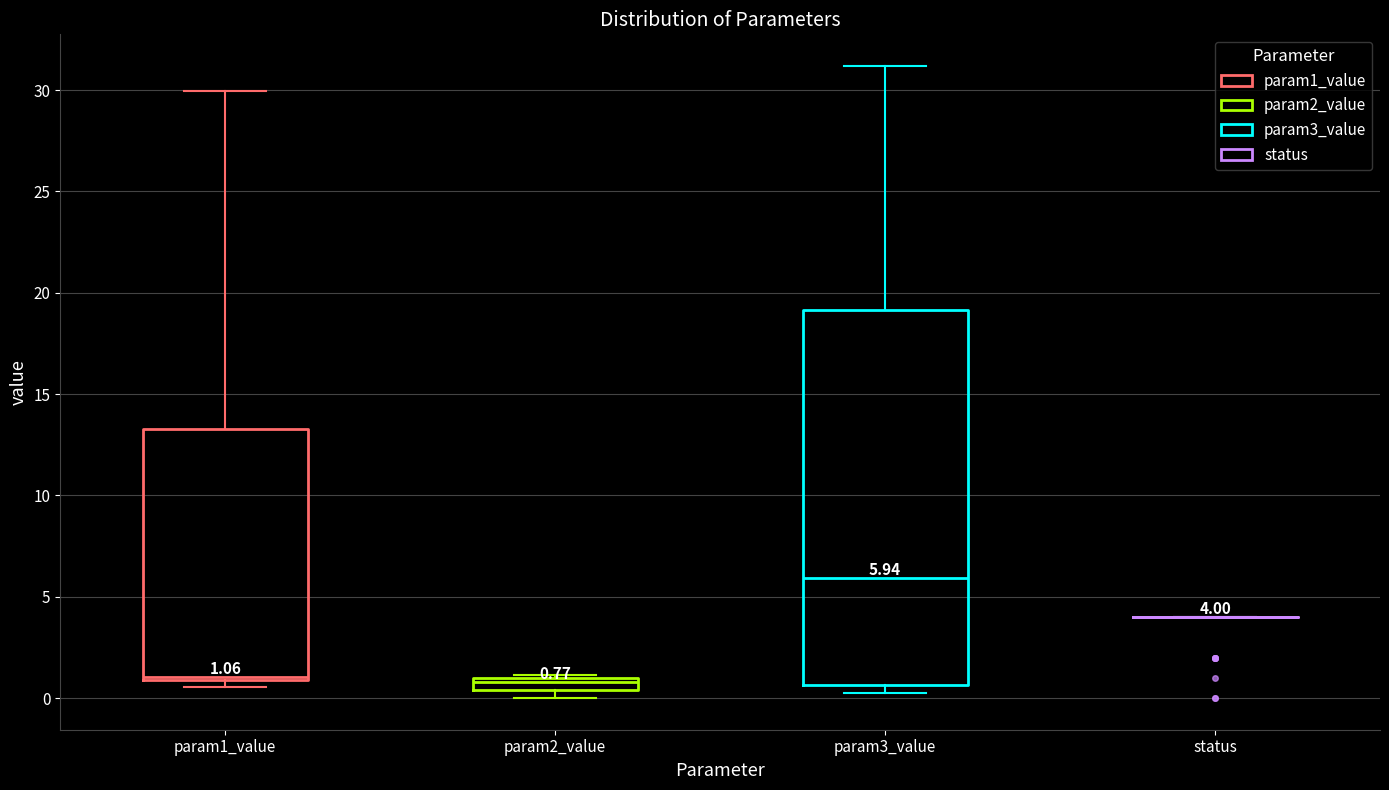

Which box is the tallest, from its lower edge to its upper edge?

param3_value